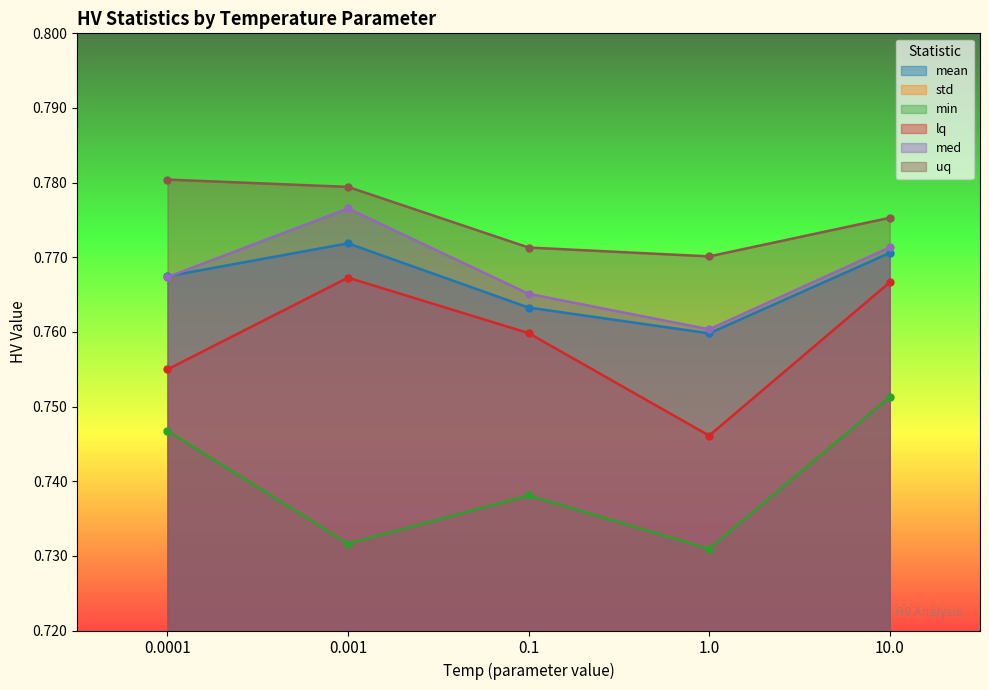

Rank the series at 1.0 from highest to lowest value.

uq, med, mean, lq, min, std